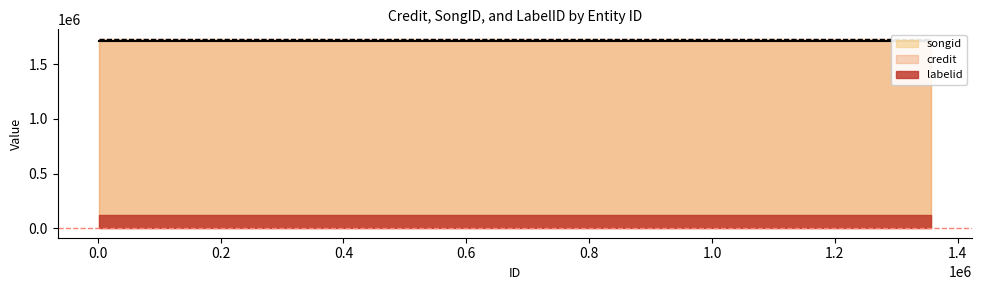

Between 584858 and 1356104, which is larger?

584858